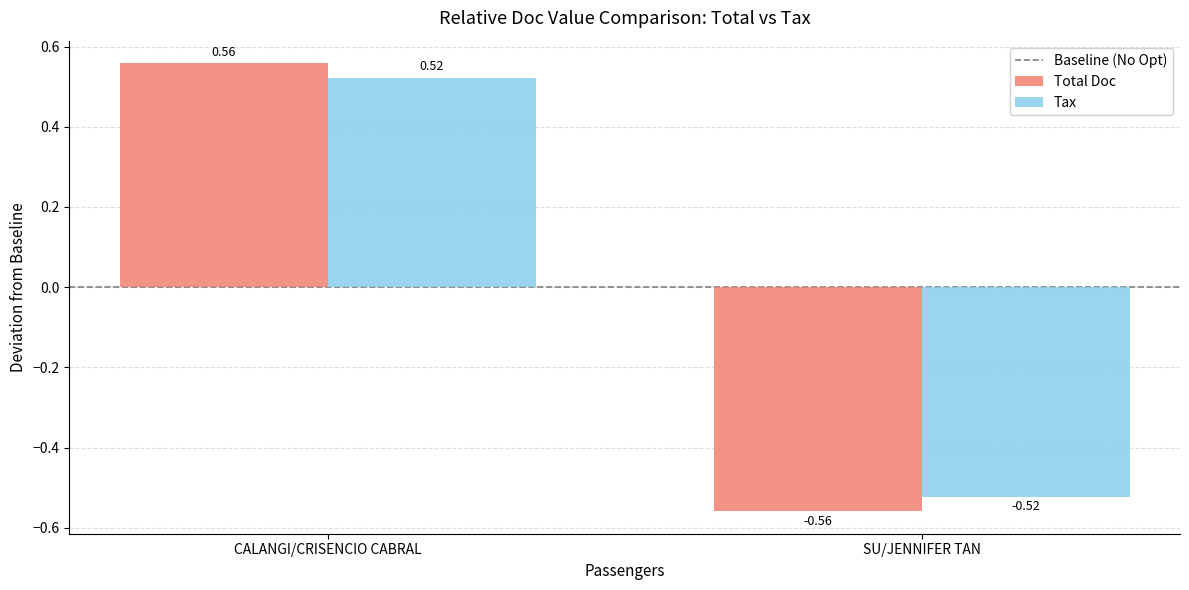

At how many categories does at least one series exceed 0?

1